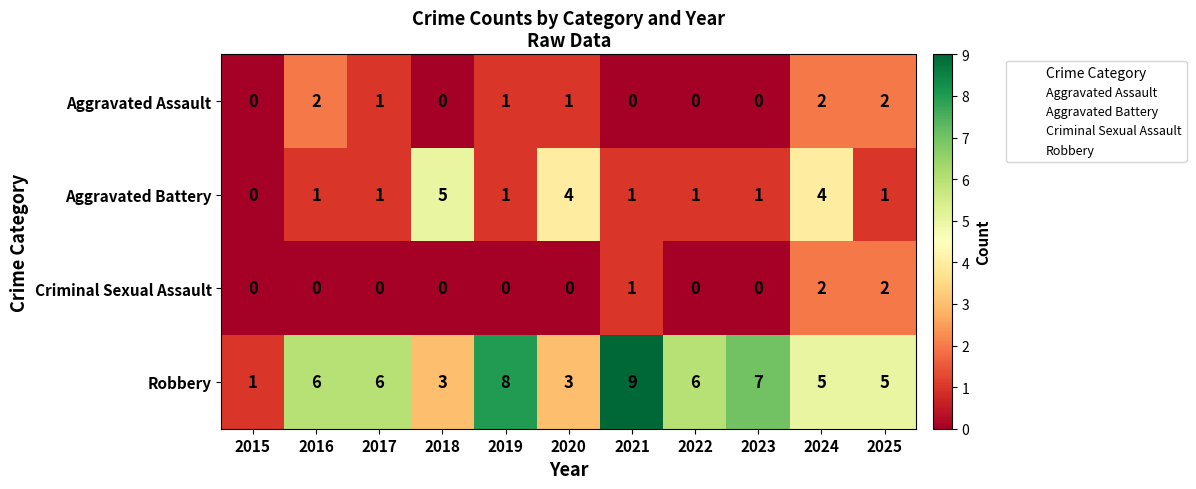

What is the average value of the Robbery series?

5